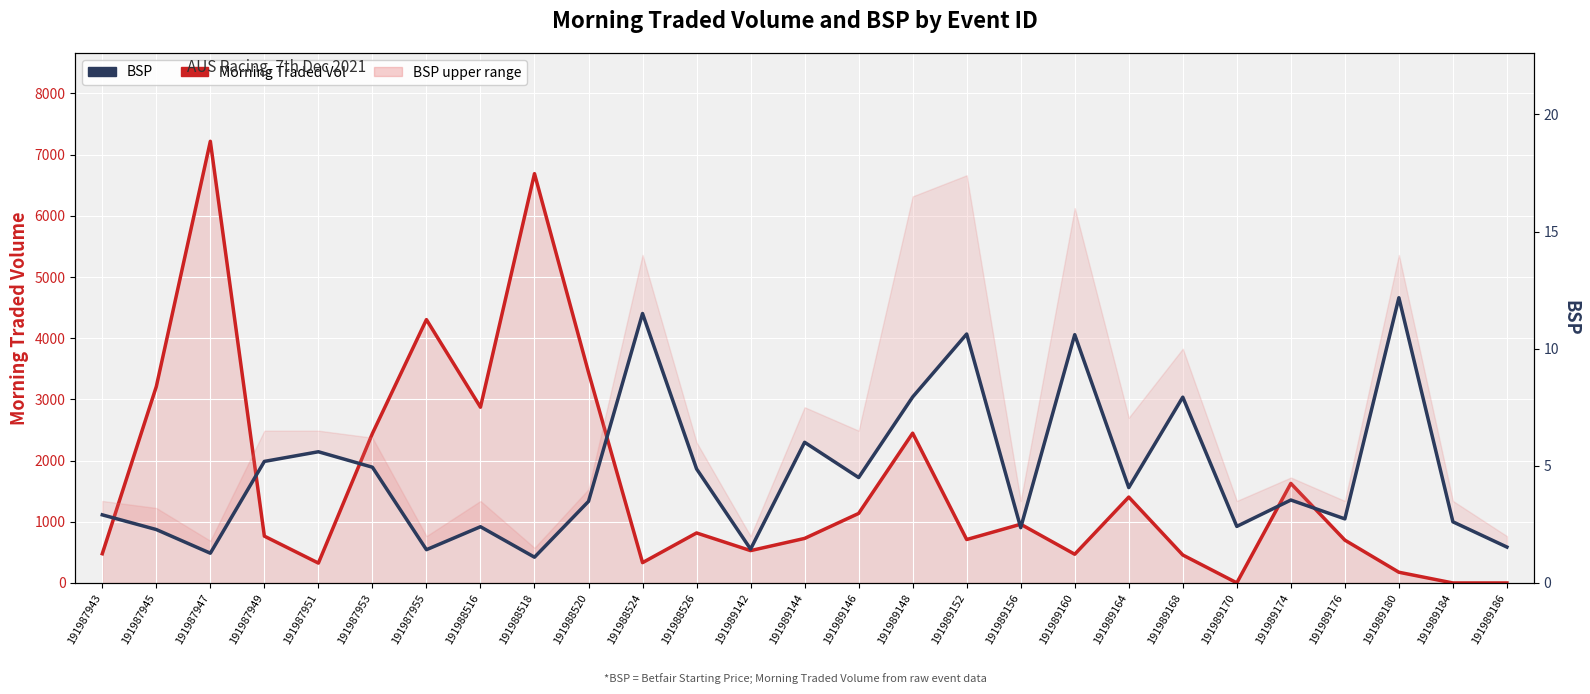

Where is Morning Traded Vol nearest to the value 3609?

191988520